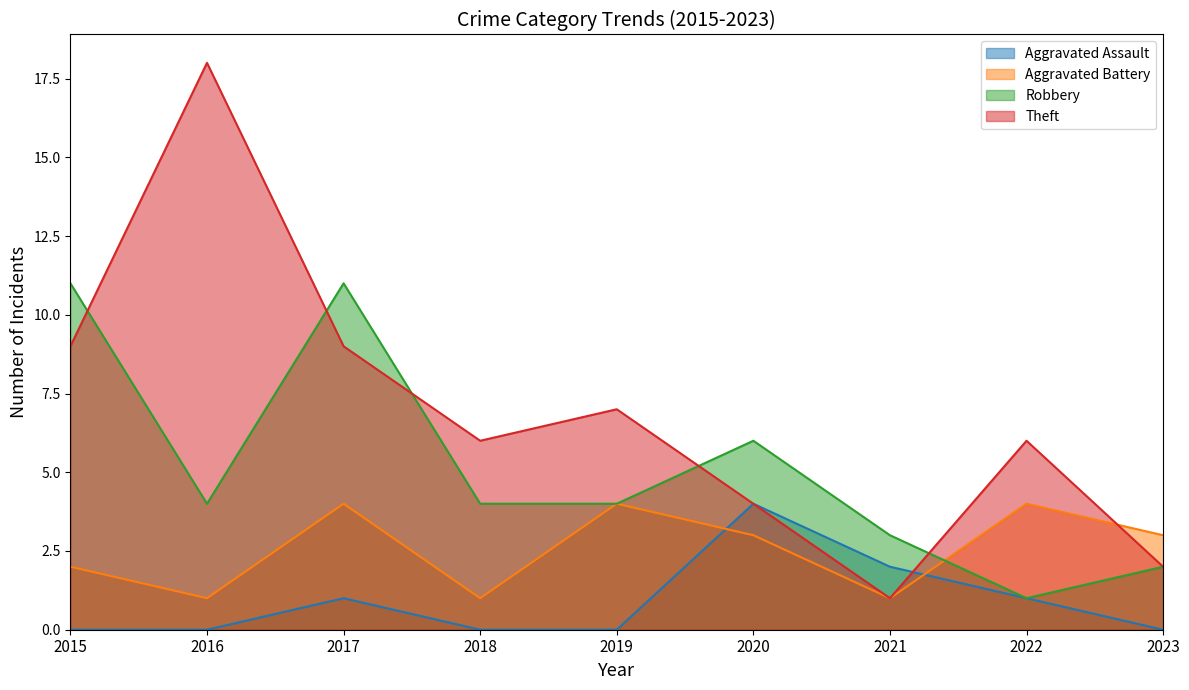

True or false: Theft has a value of 9 at 2015.

True